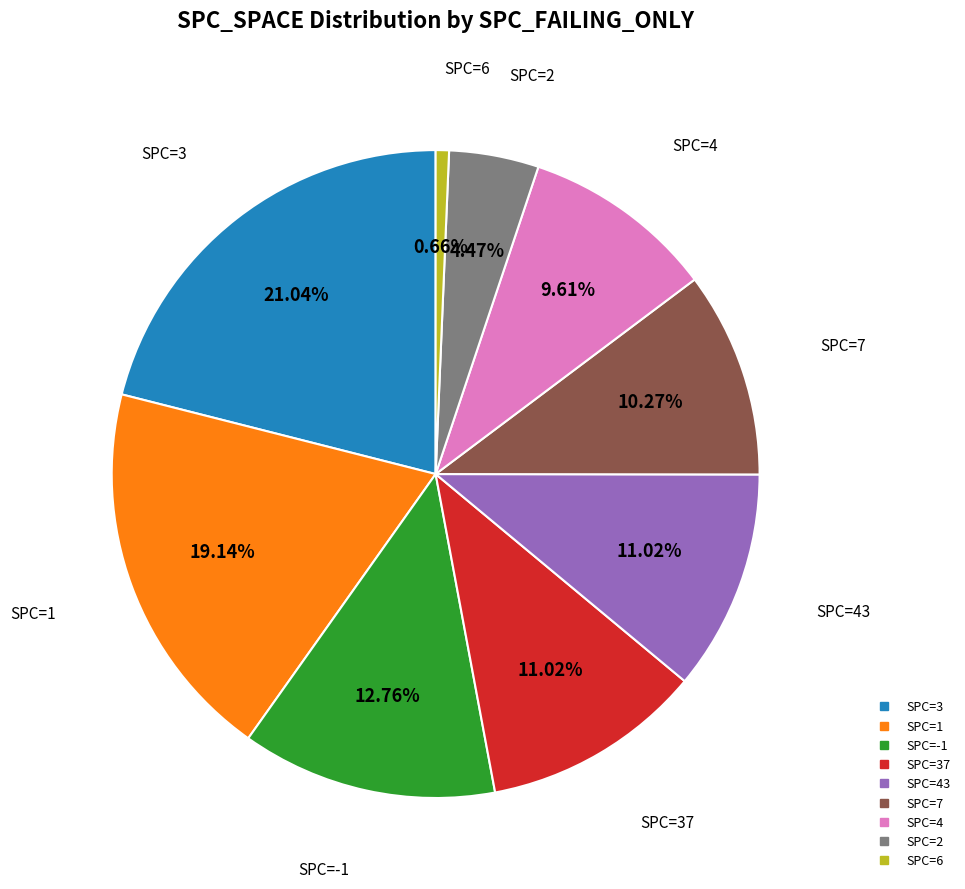

Is there a majority slice in this chart?

No